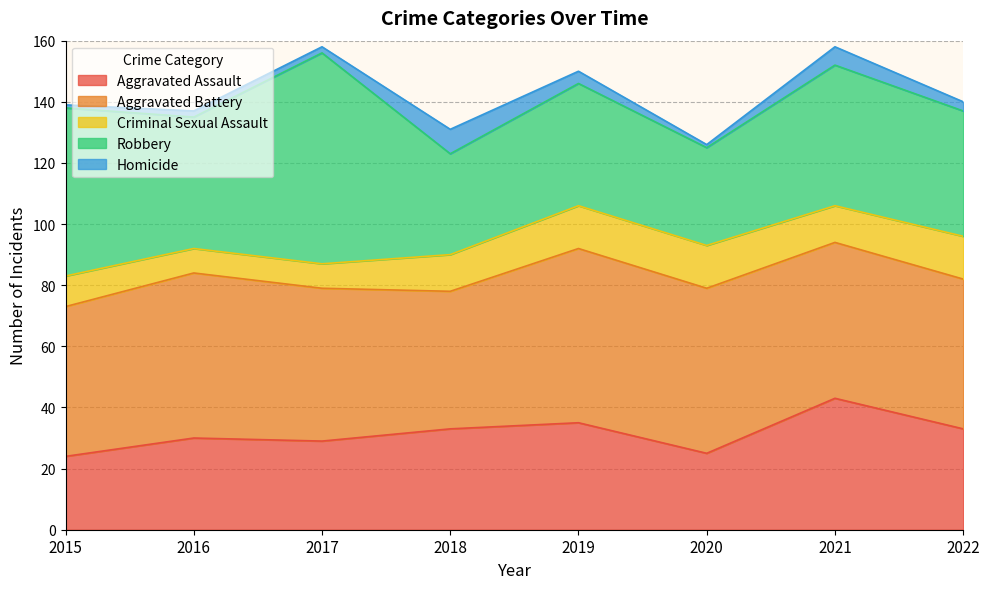

True or false: Homicide has more than 0 points higher than both neighbors.

True